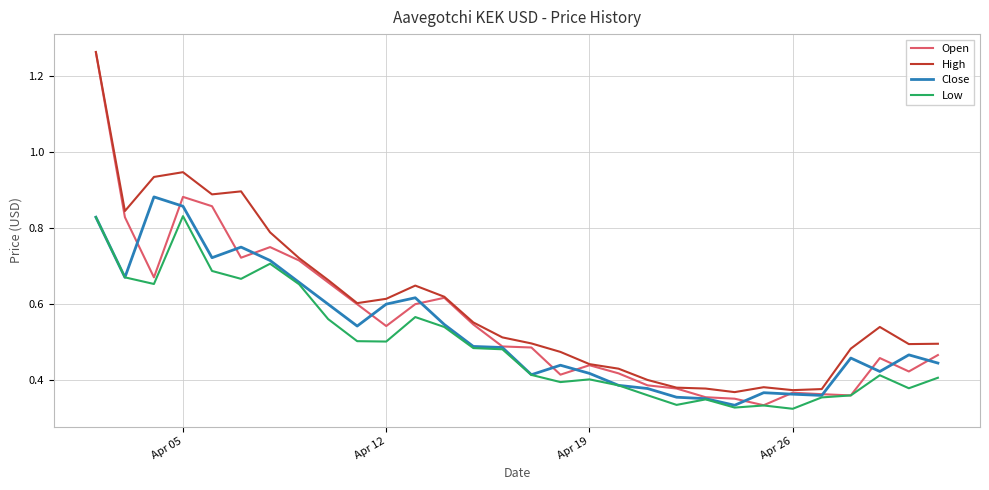

True or false: Low has more than 0 points higher than both neighbors.

True